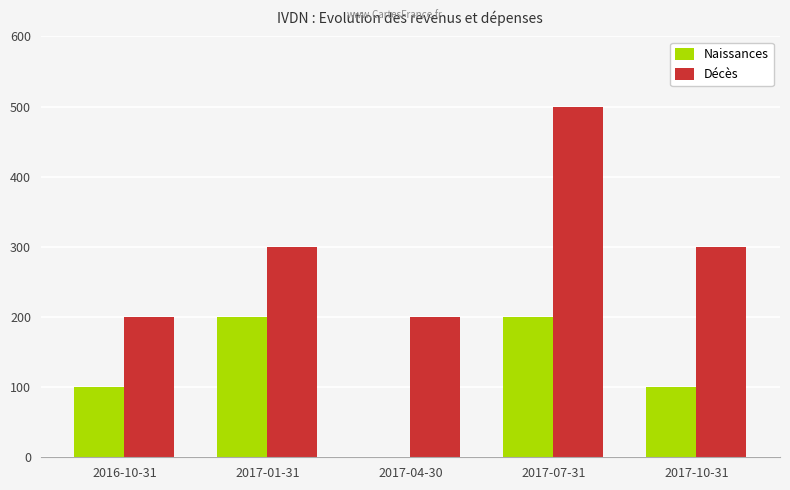

At which category does the chart reach its peak across all series?

2017-07-31